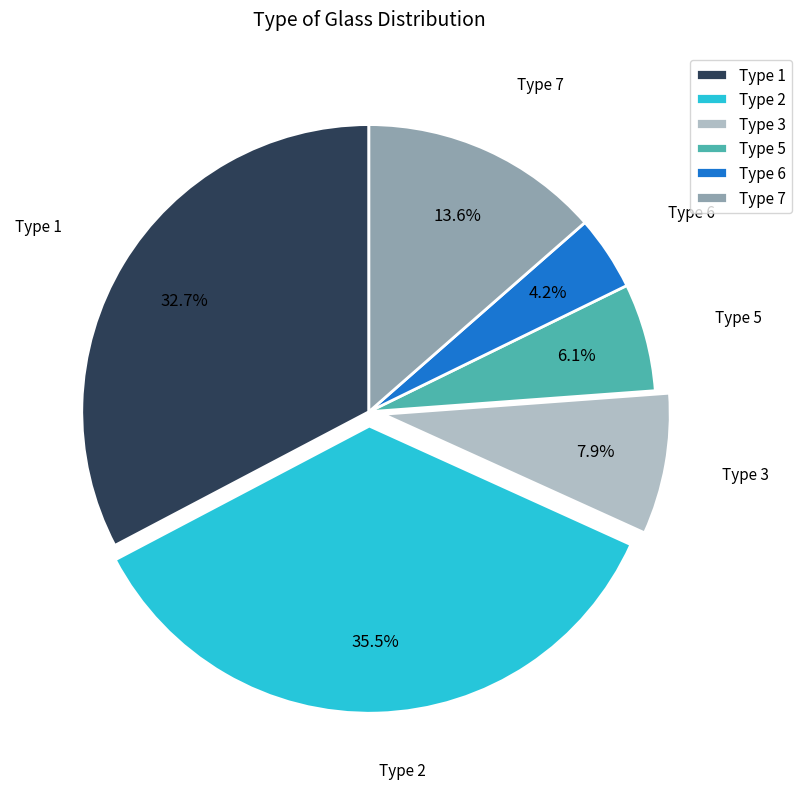

Is it true that Type 7 is 6% of the pie?

False